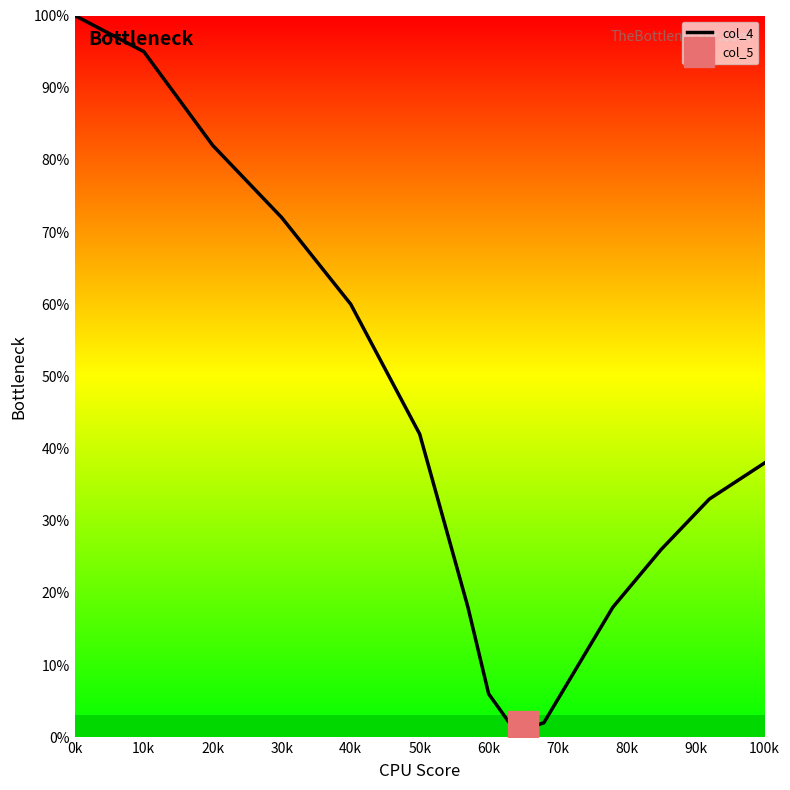

What is the maximum value shown in the chart?

100